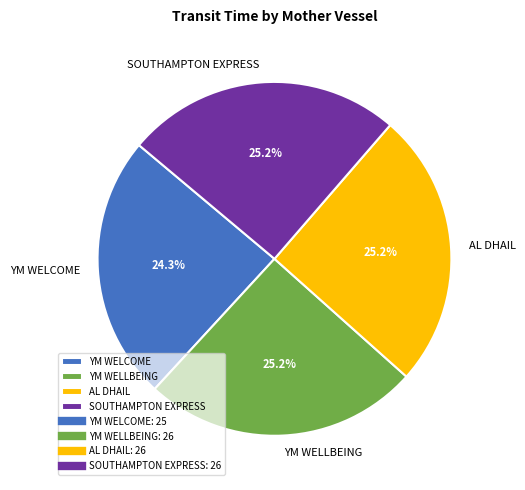

How many slices are in this pie chart?

4